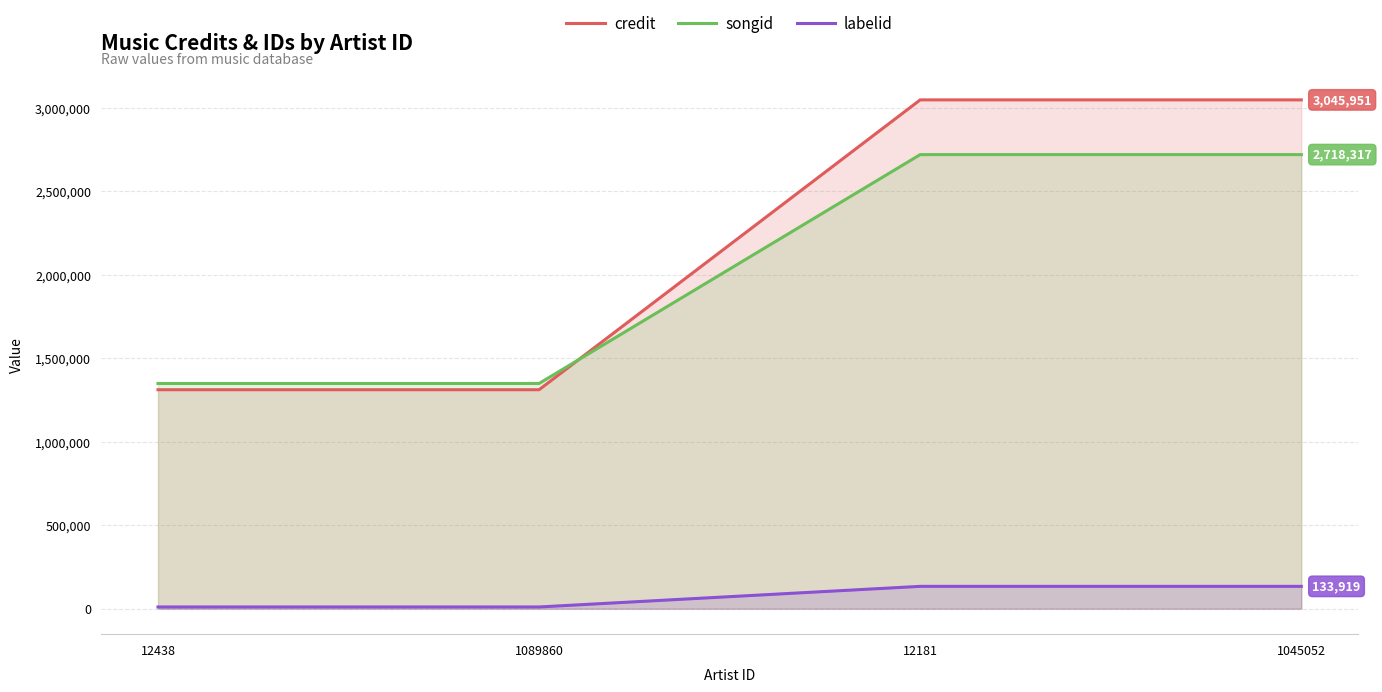

True or false: labelid and credit cross at least once.

False